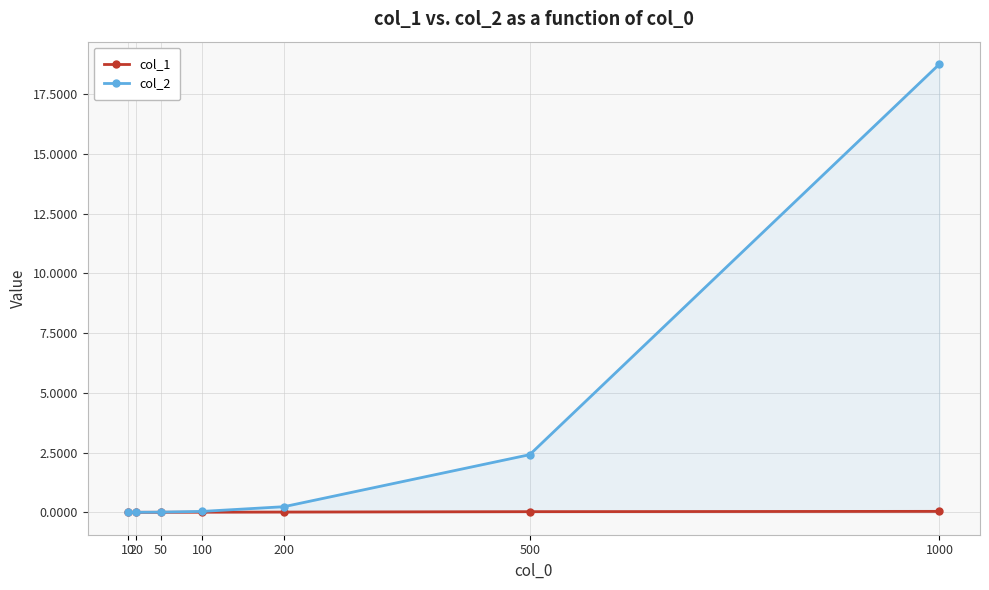

Rank the series by their maximum value, from lowest to highest.

col_1, col_2